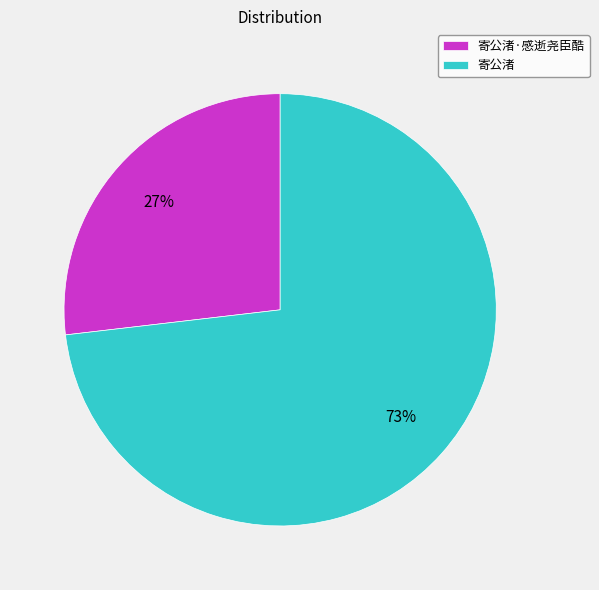

How many slices are in this pie chart?

2